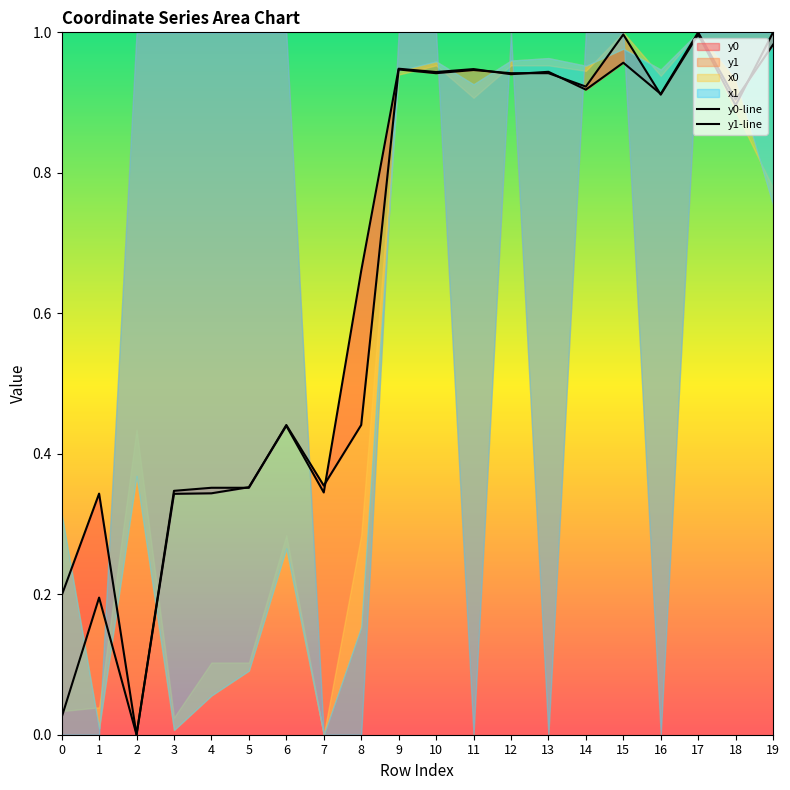

Reading left to right, what are all the values shown in this chart?

y0-line: 0=0.2	1=0.3	2=0.0	3=0.3	4=0.4	5=0.4	6=0.4	7=0.4	8=0.4	9=0.9	10=0.9	11=0.9	12=0.9	13=0.9	14=0.9	15=1.0	16=0.9	17=1.0	18=0.9	19=1.0
y1-line: 0=0.0	1=0.2	2=0.0	3=0.3	4=0.3	5=0.4	6=0.4	7=0.3	8=0.7	9=0.9	10=0.9	11=0.9	12=0.9	13=0.9	14=0.9	15=1.0	16=0.9	17=1.0	18=0.9	19=1.0